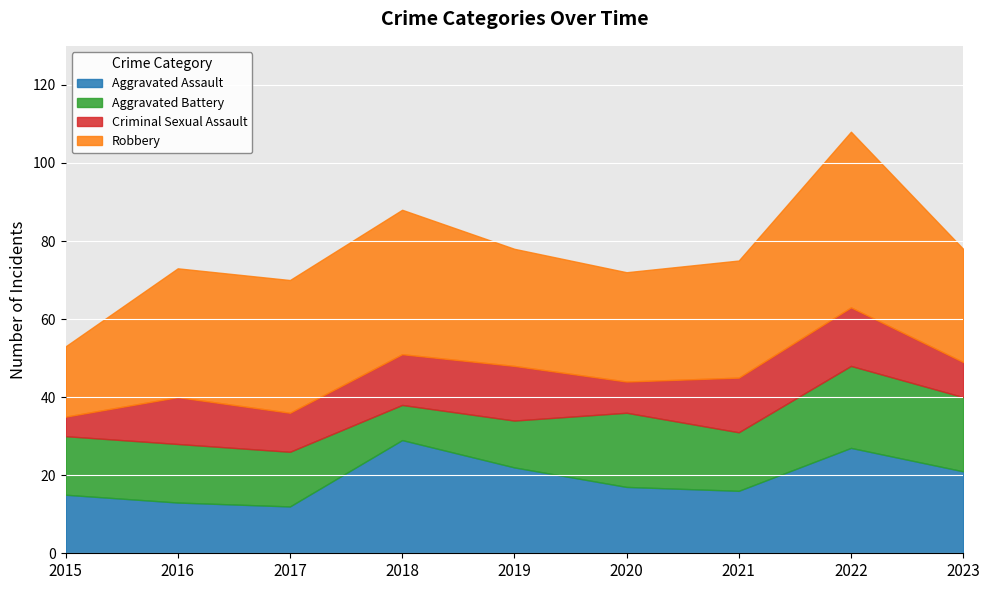

Where is Aggravated Battery nearest to the value 15?

2015